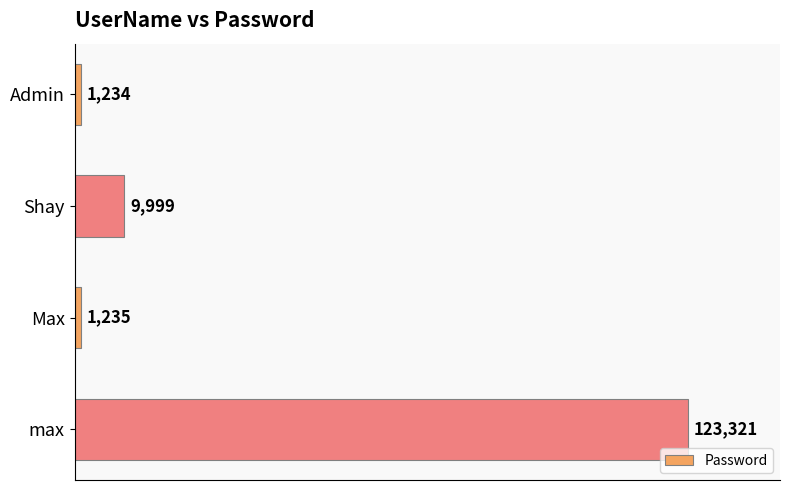

What is the difference between the maximum and second lowest values?

122086